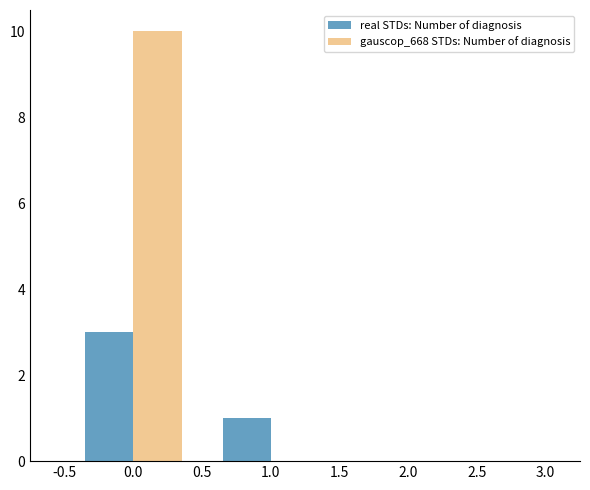

What is the greatest value displayed?

10